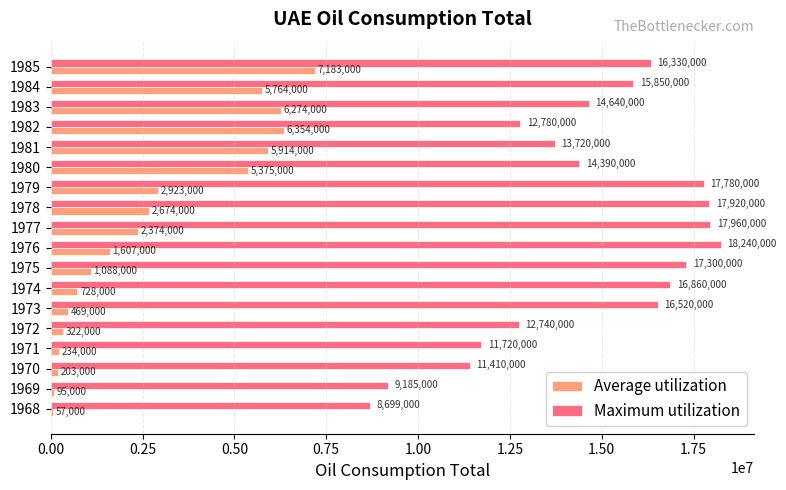

Between 1972 and 1976, which series saw the biggest shift?

Maximum utilization